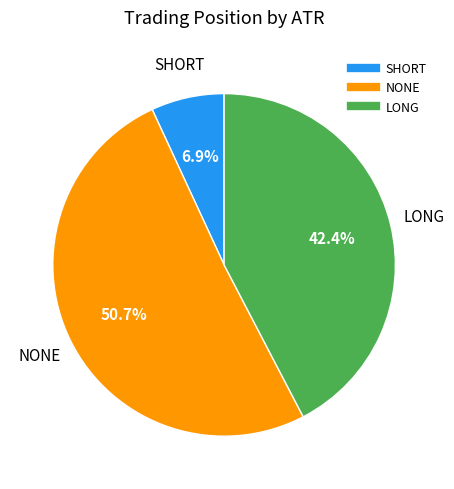

Is there a majority slice in this chart?

Yes